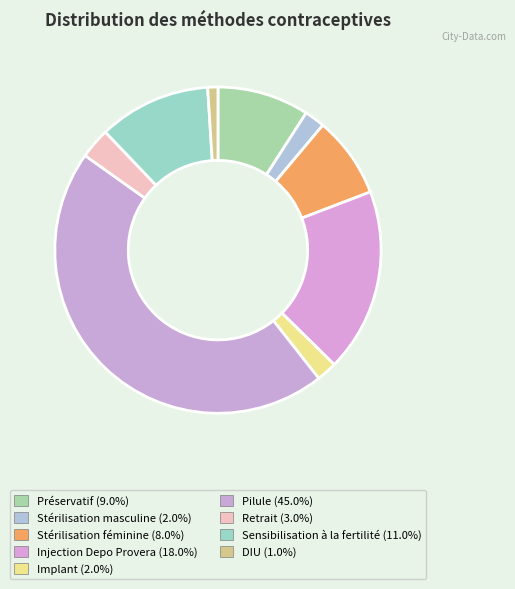

How many slices are in this pie chart?

9